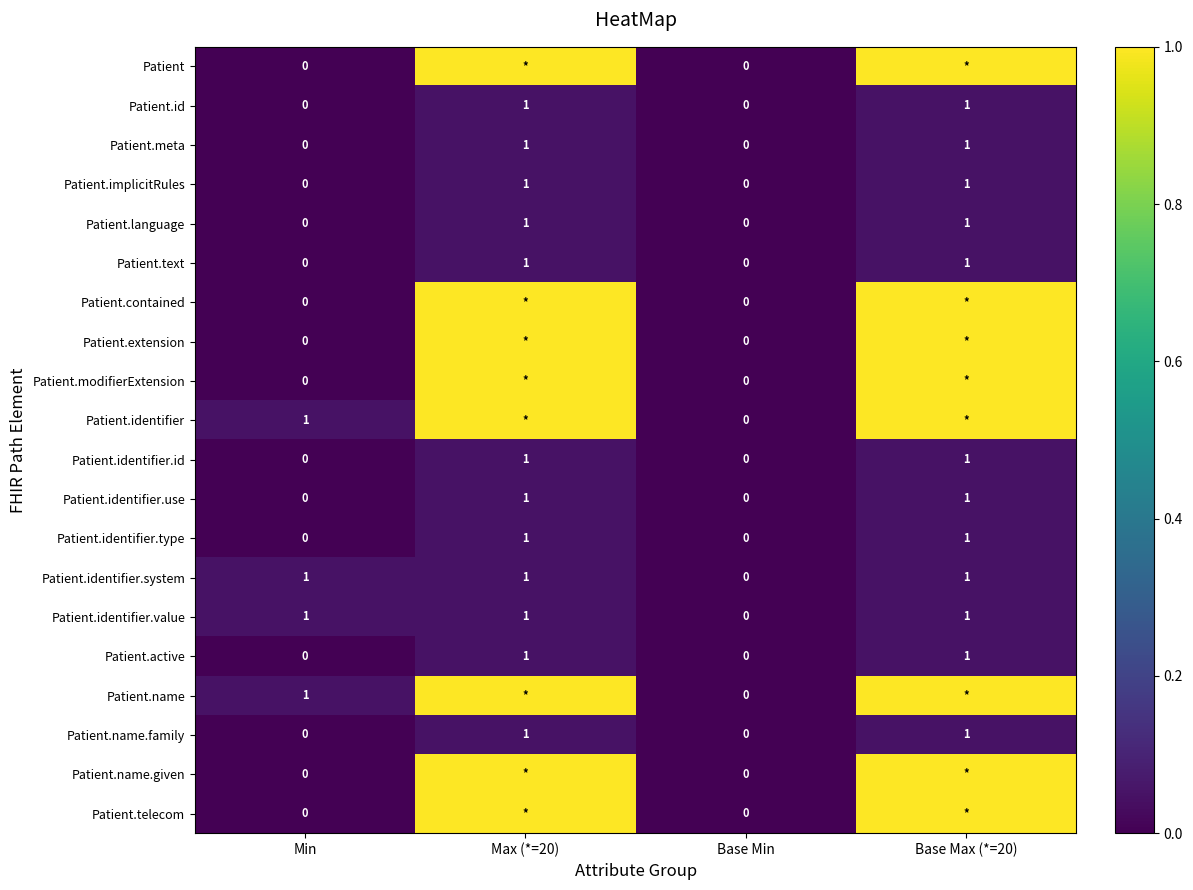

How many data points in Patient.language are less than 1?

2